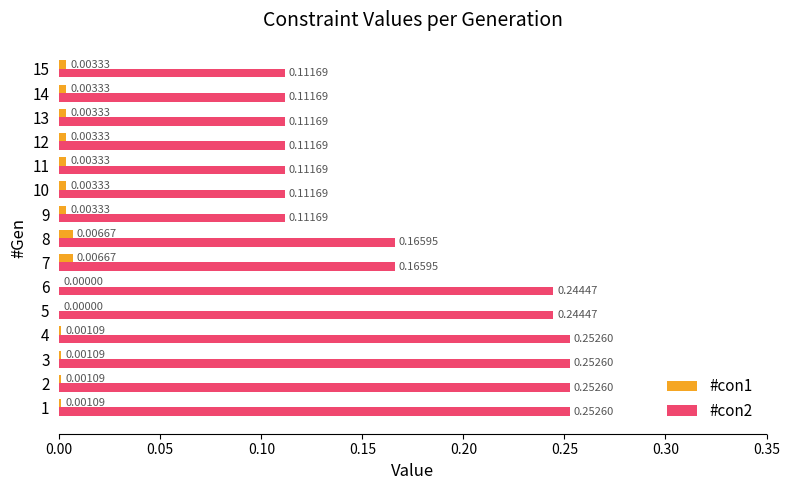

What is the sum of all #con2 values?

2.6